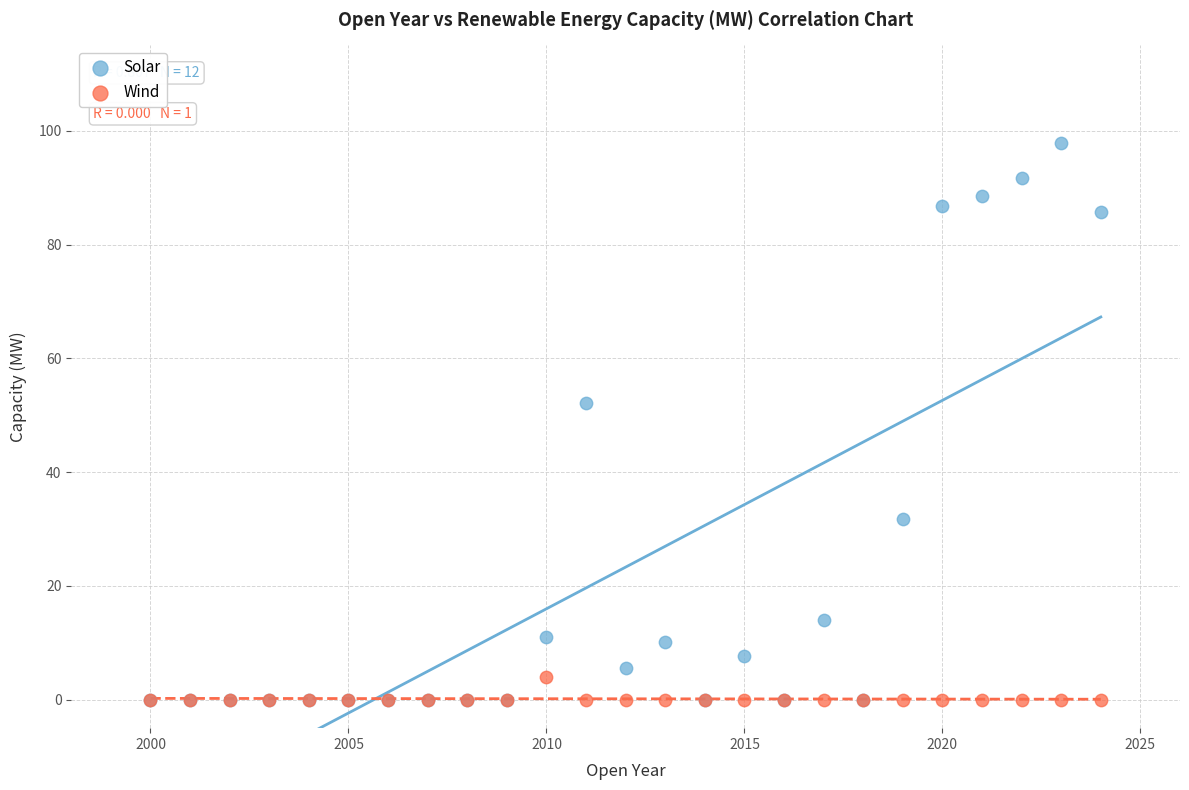

Which series has the largest Y range (max minus min)?

Solar